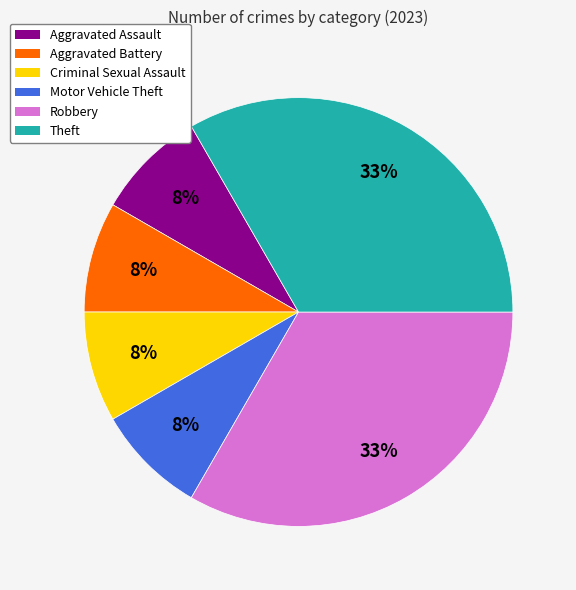

How many slices are in this pie chart?

6